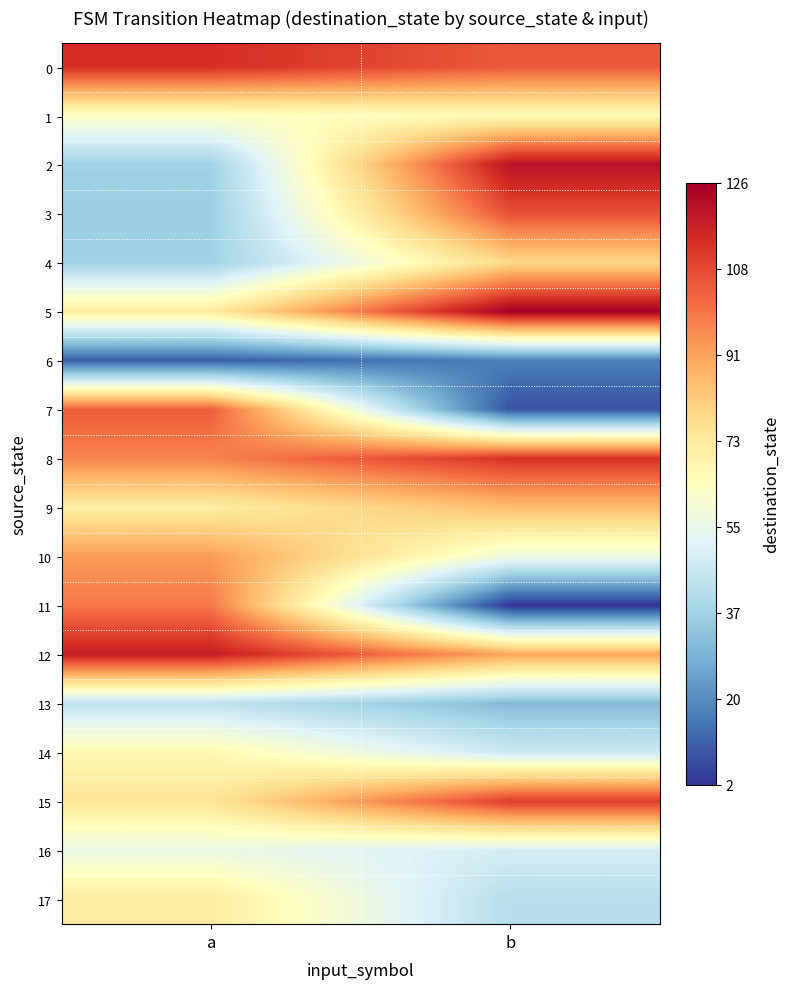

Reading right to left, transcribe all the data shown in this chart.

0: b=105	a=114
1: b=66	a=63
2: b=121	a=37
3: b=107	a=36
4: b=78	a=37
5: b=126	a=72
6: b=17	a=10
7: b=8	a=104
8: b=113	a=97
9: b=85	a=71
10: b=57	a=92
11: b=2	a=99
12: b=90	a=118
13: b=31	a=44
14: b=47	a=67
15: b=111	a=74
16: b=49	a=56
17: b=42	a=72